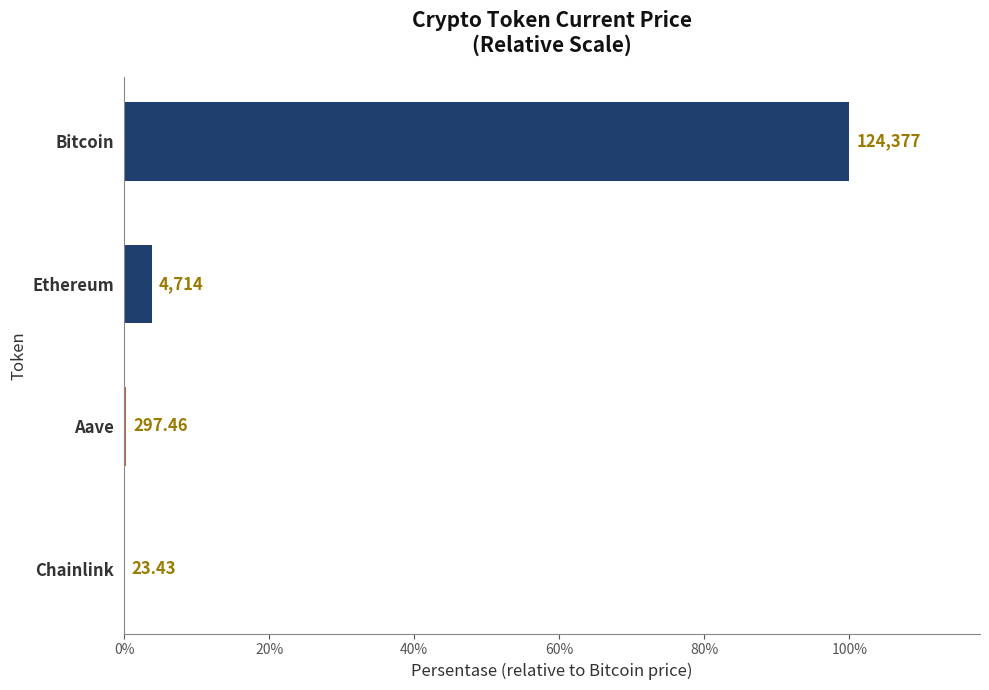

What is the minimum value shown in the chart?

23.4